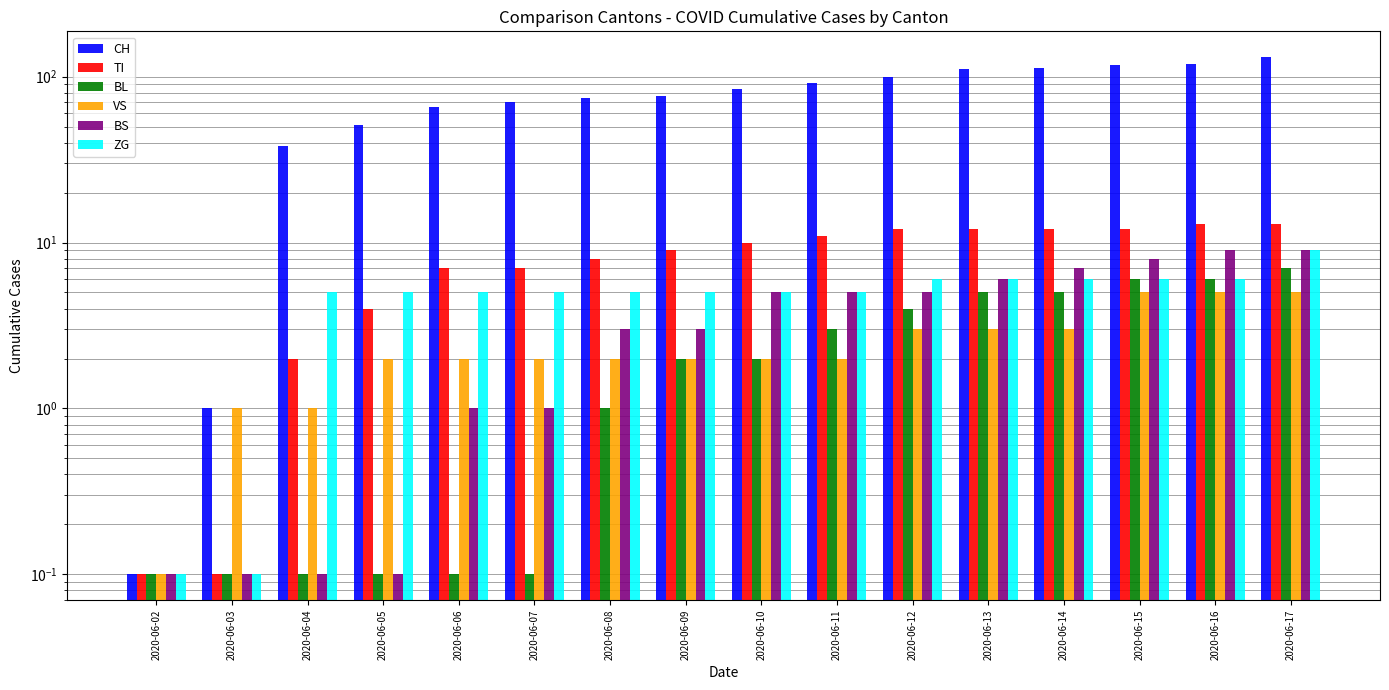

What are all the series names shown in the legend?

CH, TI, BL, VS, BS, ZG